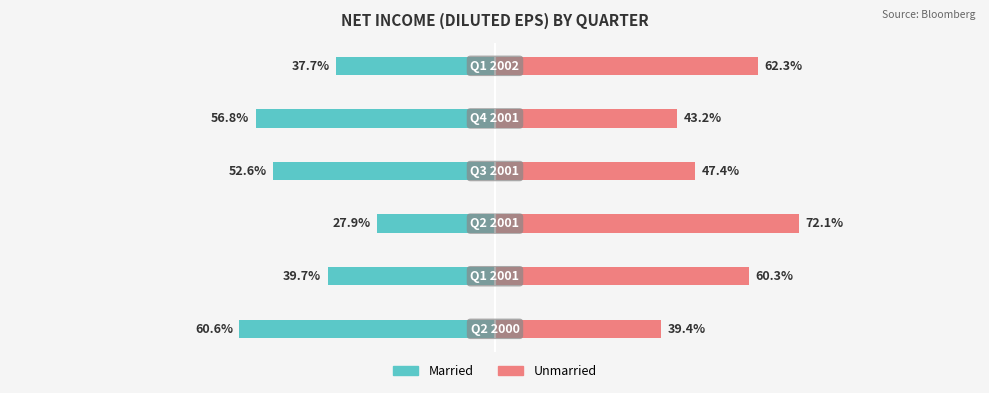

What is the value of the Married bar at the 4th from the left?

-52.6